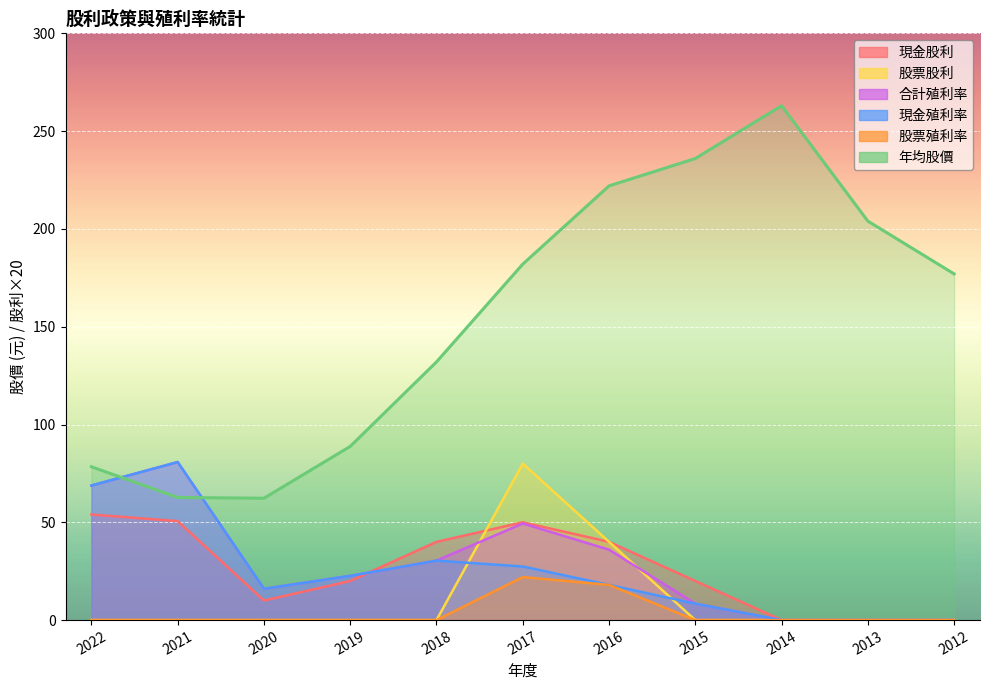

True or false: 股票殖利率 has a value of 0.0 at 2019.

True